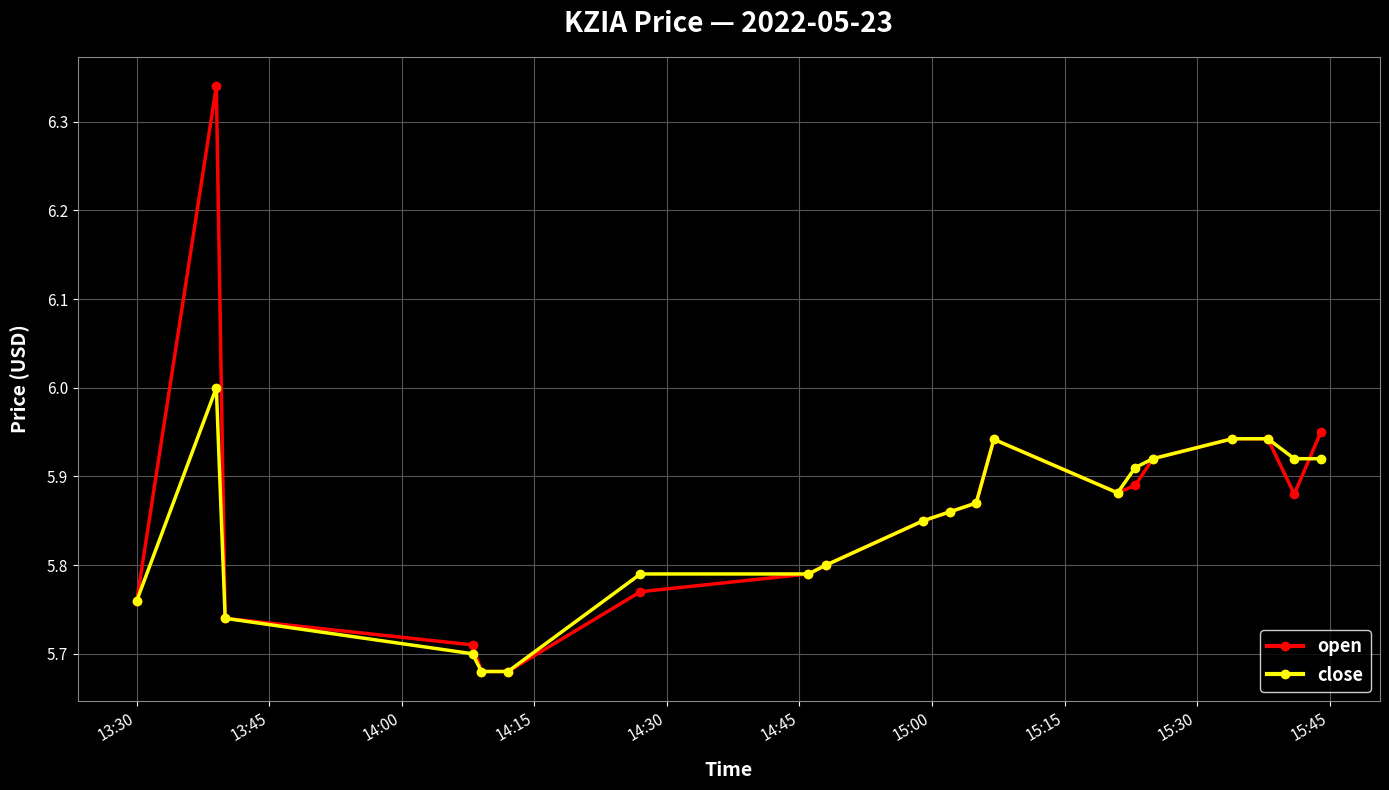

Rank the series by their maximum value, from lowest to highest.

close, open